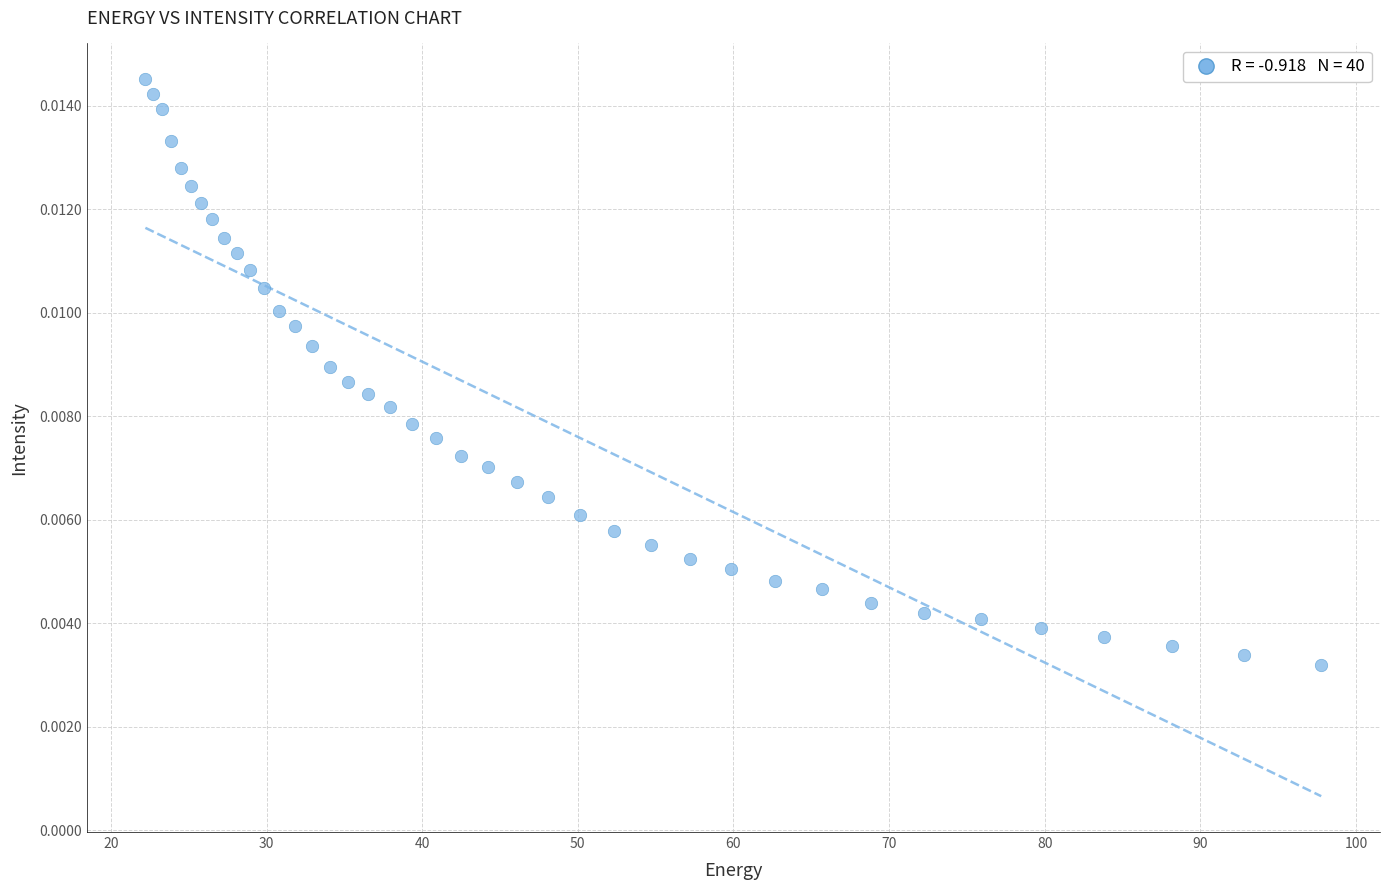

What is the range of X values (max minus min)?

75.6